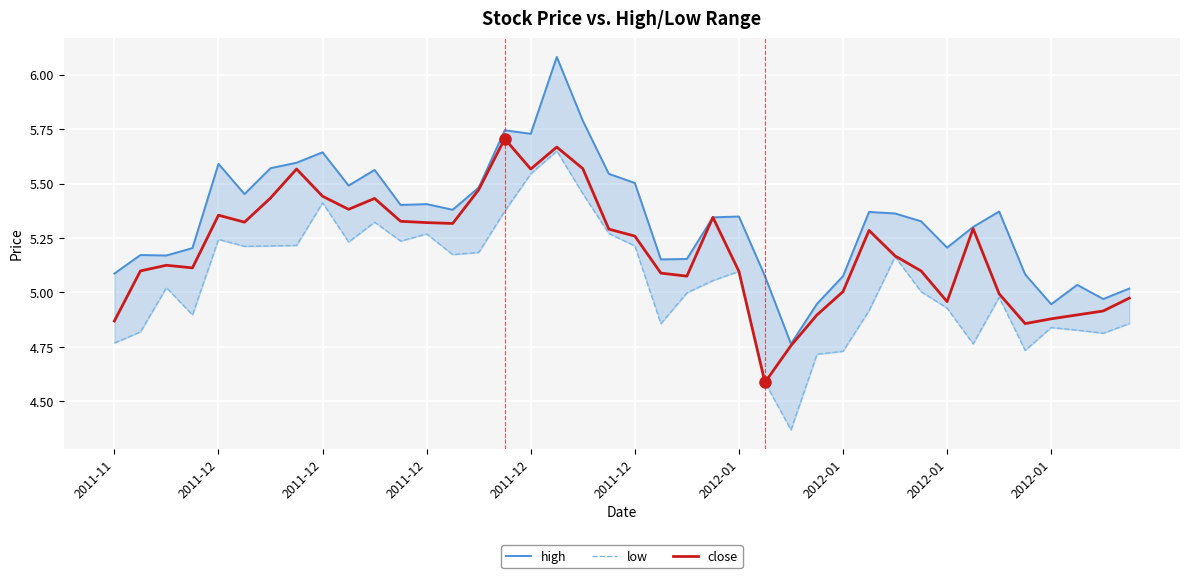

Is this an area chart (filled region under the line)?

No